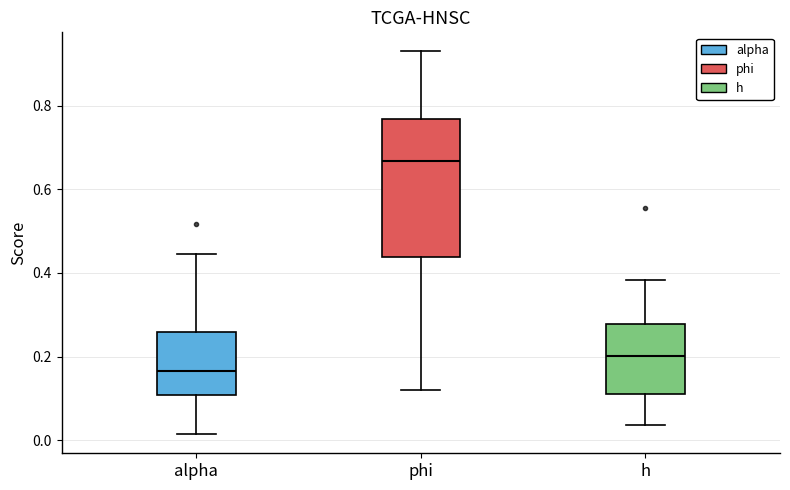

Which box has the highest median line?

phi